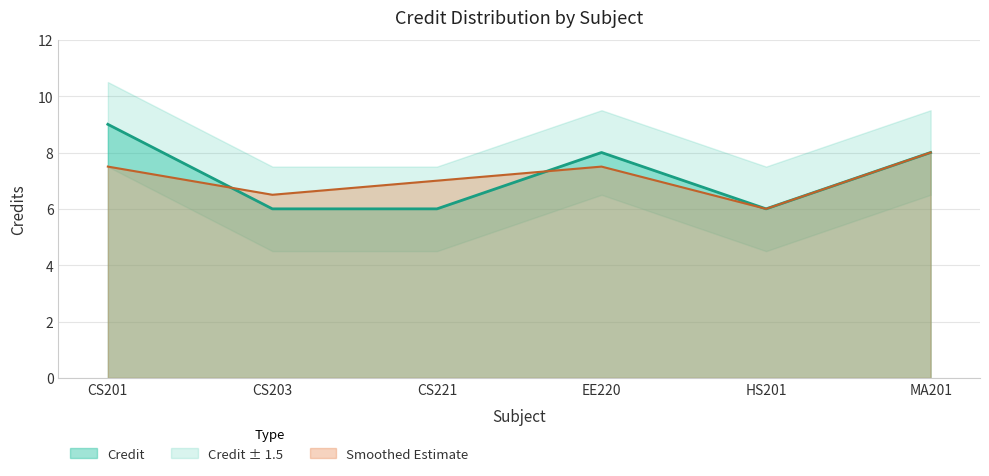

What is the approximate value at EE220?

8